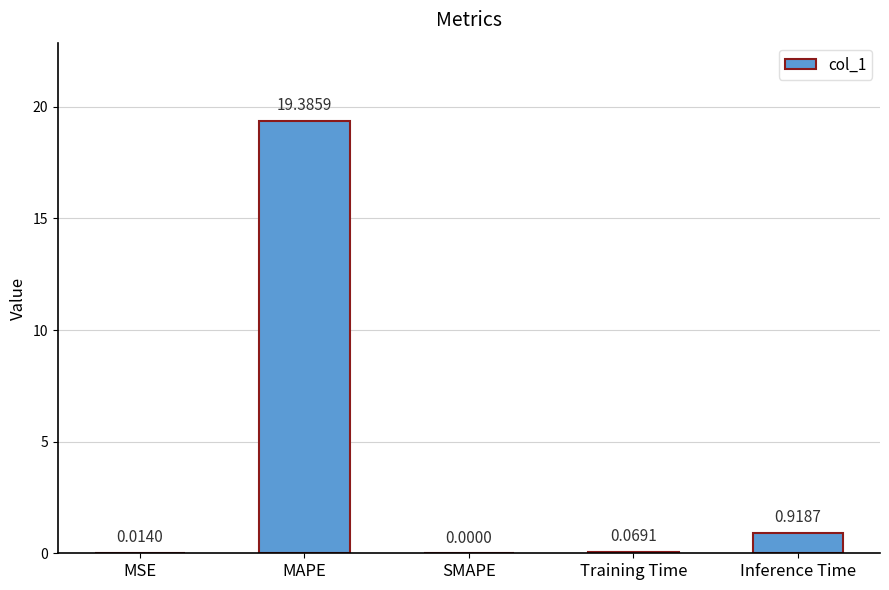

What is the greatest value displayed?

19.4